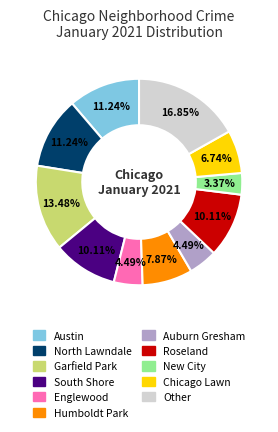

What is the ratio of the value at Garfield Park to the value at Chicago Lawn?

2.0